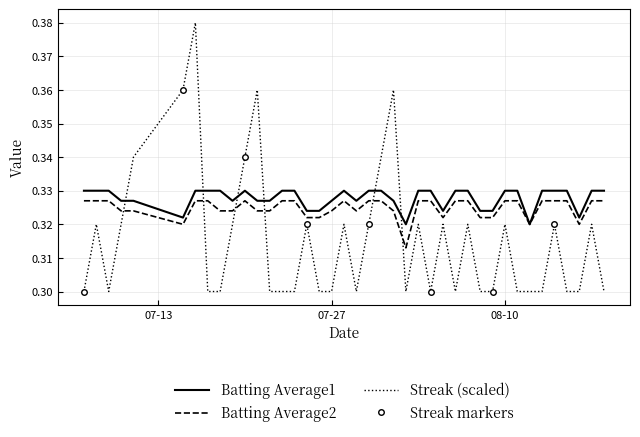

True or false: Streak (scaled) and Batting Average1 cross at least once.

True